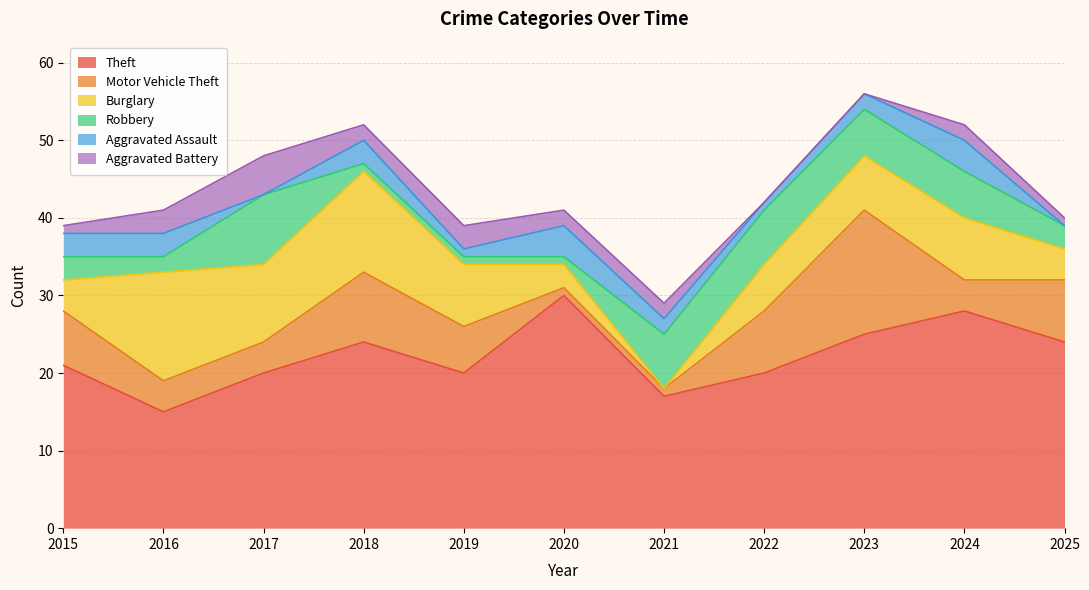

Where is the first local maximum for Motor Vehicle Theft?

2018